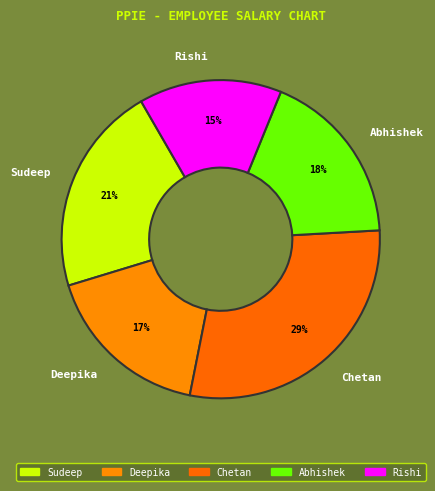

Is the sum of Rishi and Deepika greater than half?

No